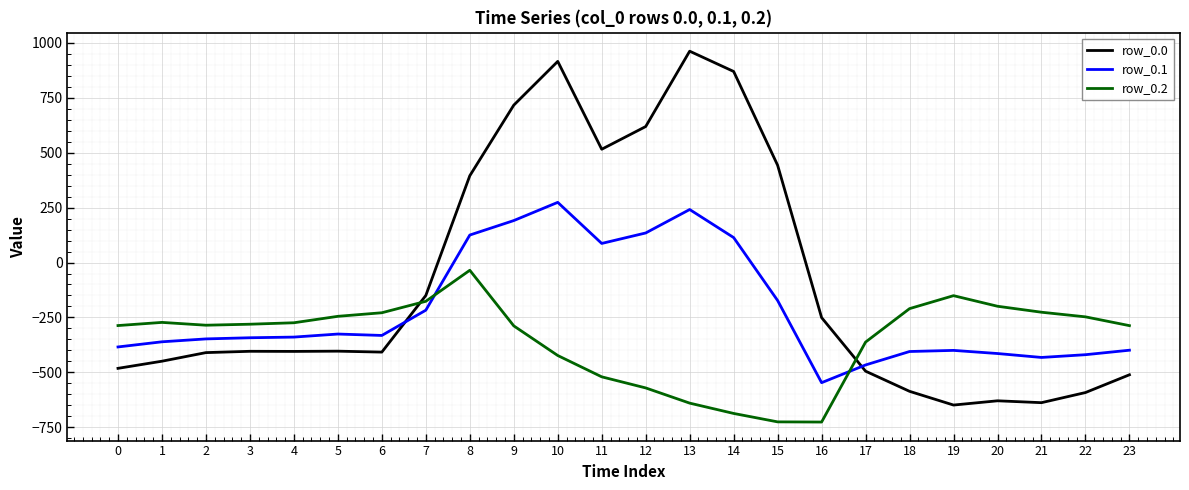

How many times do row_0.2 and row_0.1 cross each other?

2